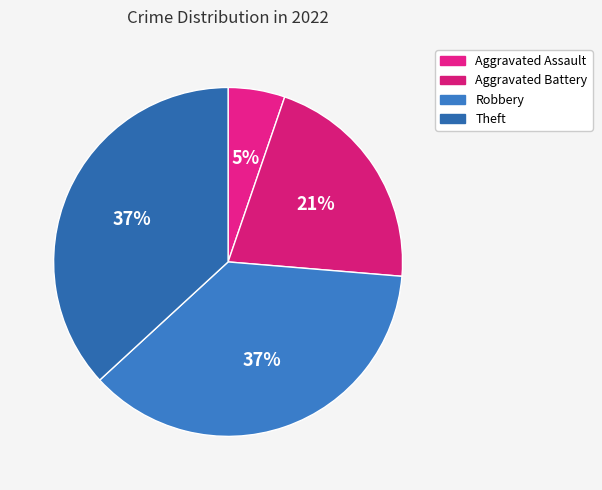

What is the smallest slice in the pie chart?

Aggravated Assault